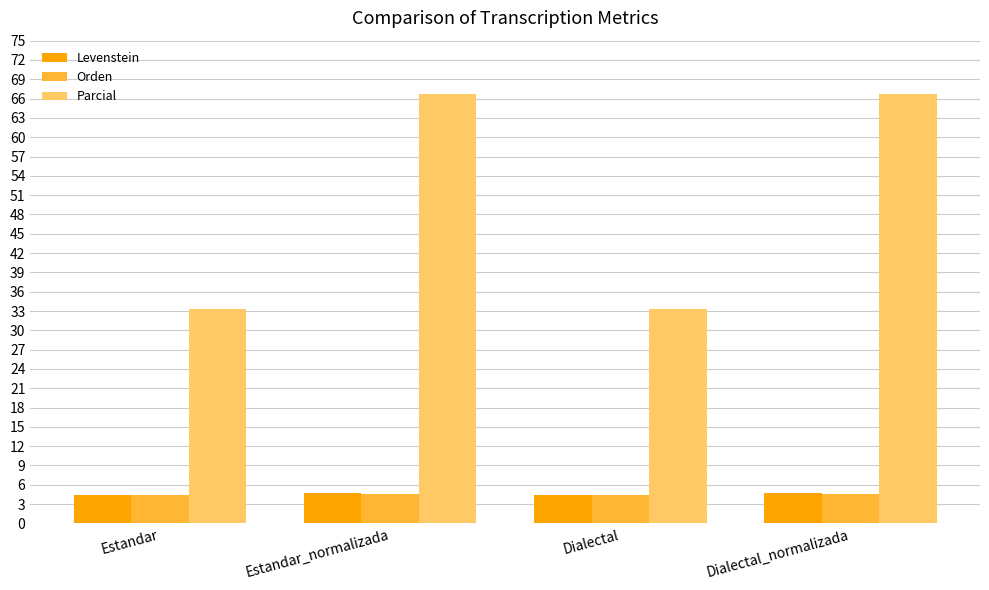

What is the maximum value for Levenstein?

4.8